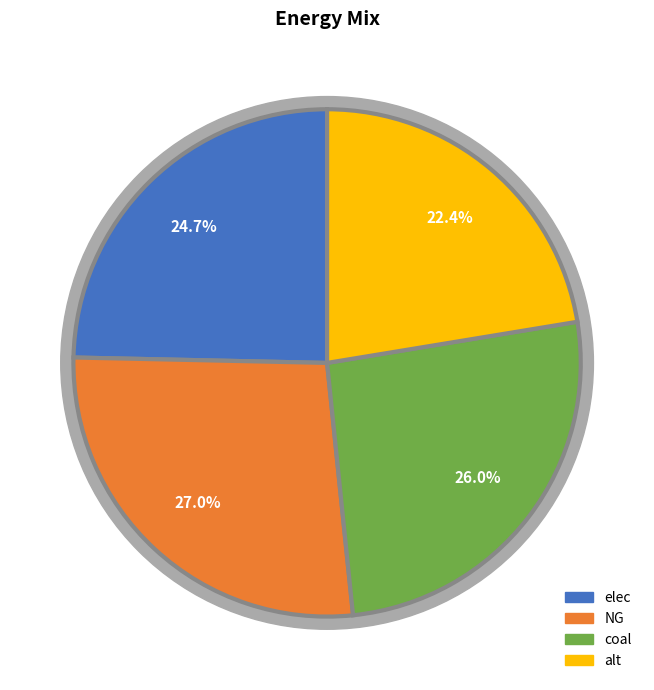

To the nearest percent, what is the difference between the largest and smallest slice percentages?

5%